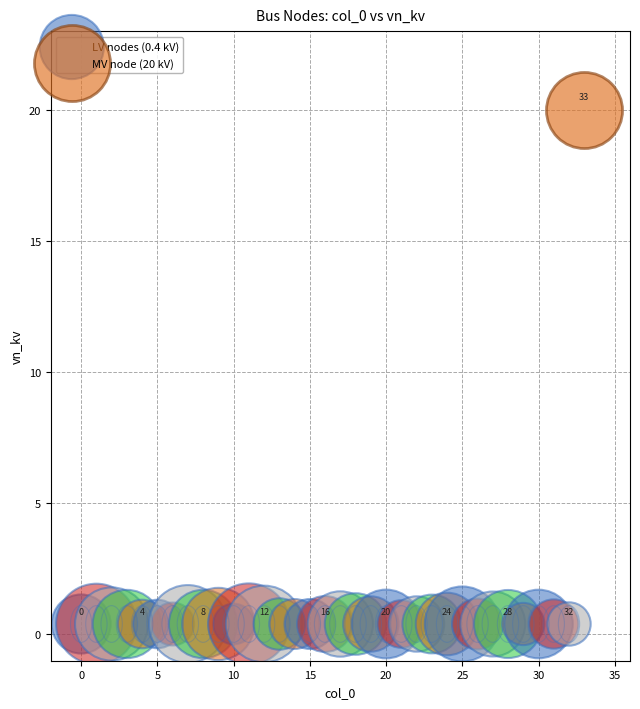

What are all the series names shown in the legend?

LV nodes (0.4 kV), MV node (20 kV)